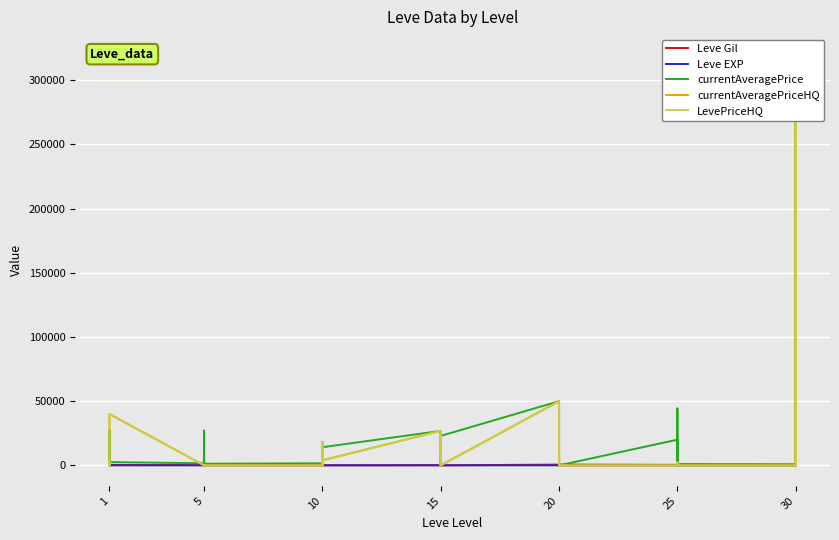

What is the lowest value of the Leve Gil series?

40